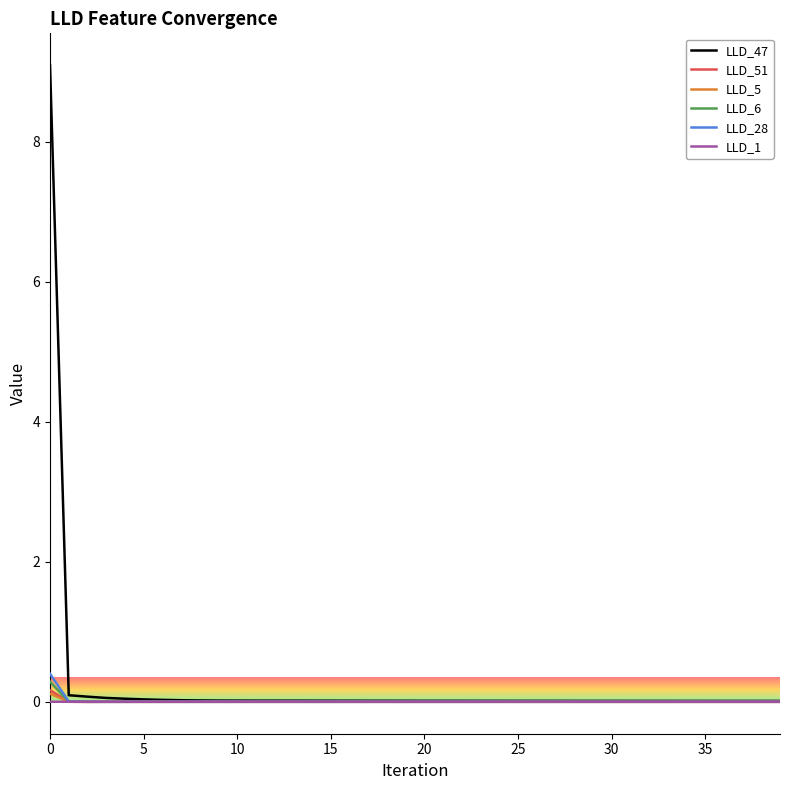

Does the chart have visible grid lines?

No